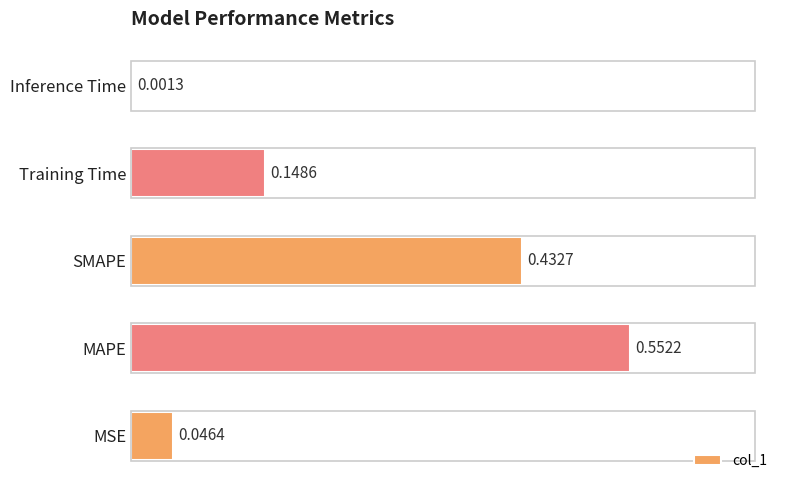

What is the sum of all values?

1.2